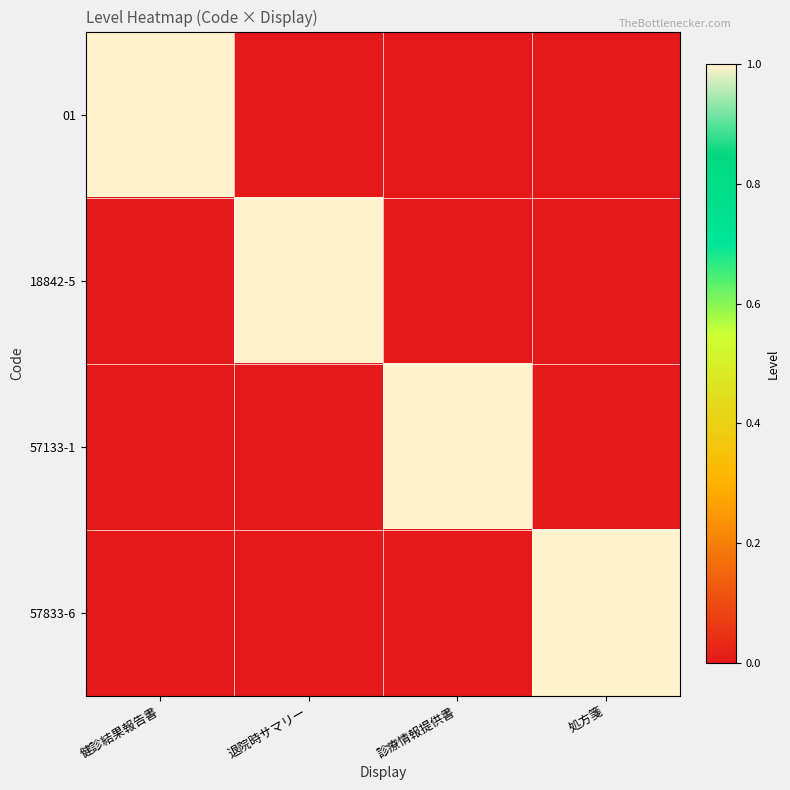

At how many categories does at least one series exceed 0?

4